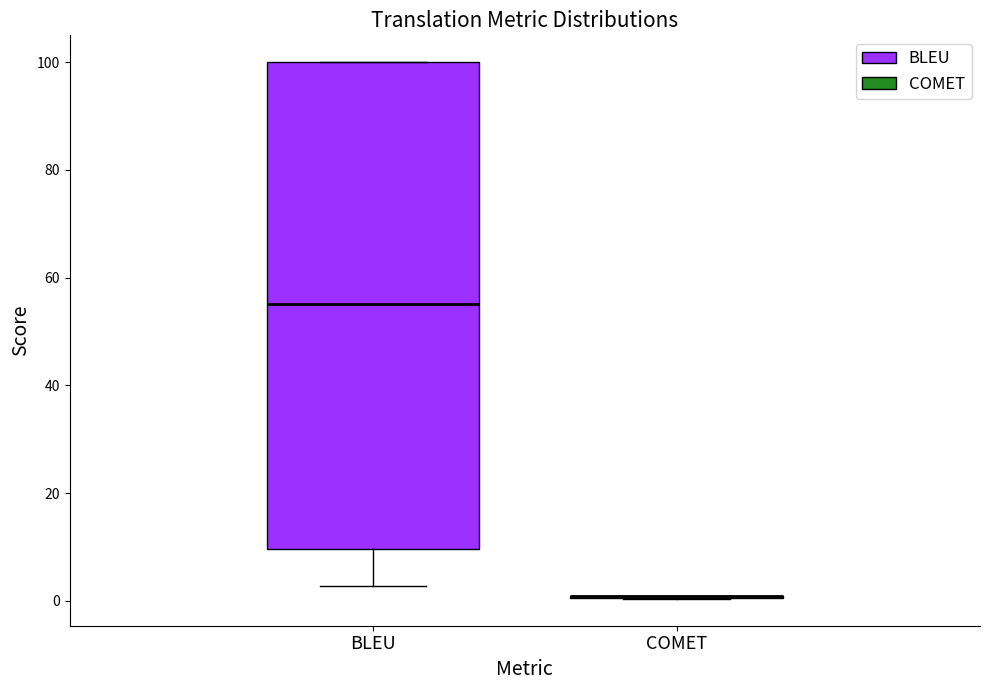

Comparing the boxes themselves (not the whiskers), which one is the tallest?

BLEU